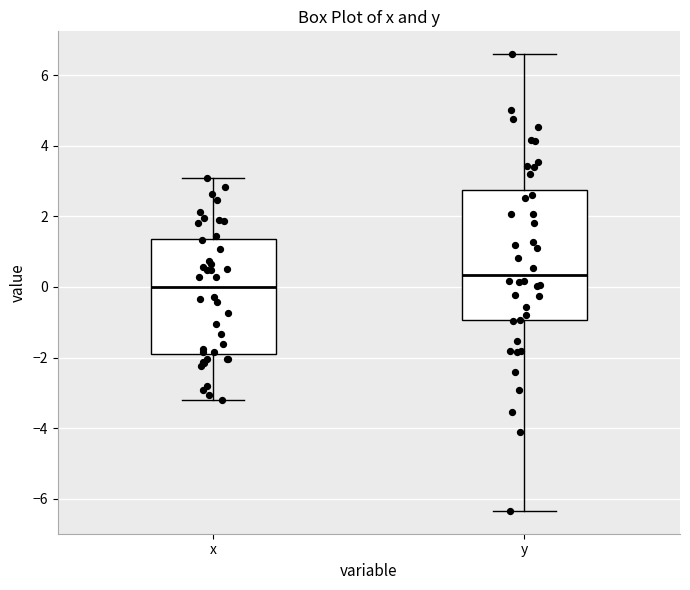

Reading left to right, transcribe this box plot: for each box, give where its median line is, the range the box spans, and where its two whiskers end, as read against the y-axis. The values are not printed on the chart, so give them approximately, as read against the axis.

x: median 0.0, box -1.8 to 1.4, whiskers -3.2 to 3.0
y: median 0.4, box -1.0 to 2.8, whiskers -6.4 to 6.6